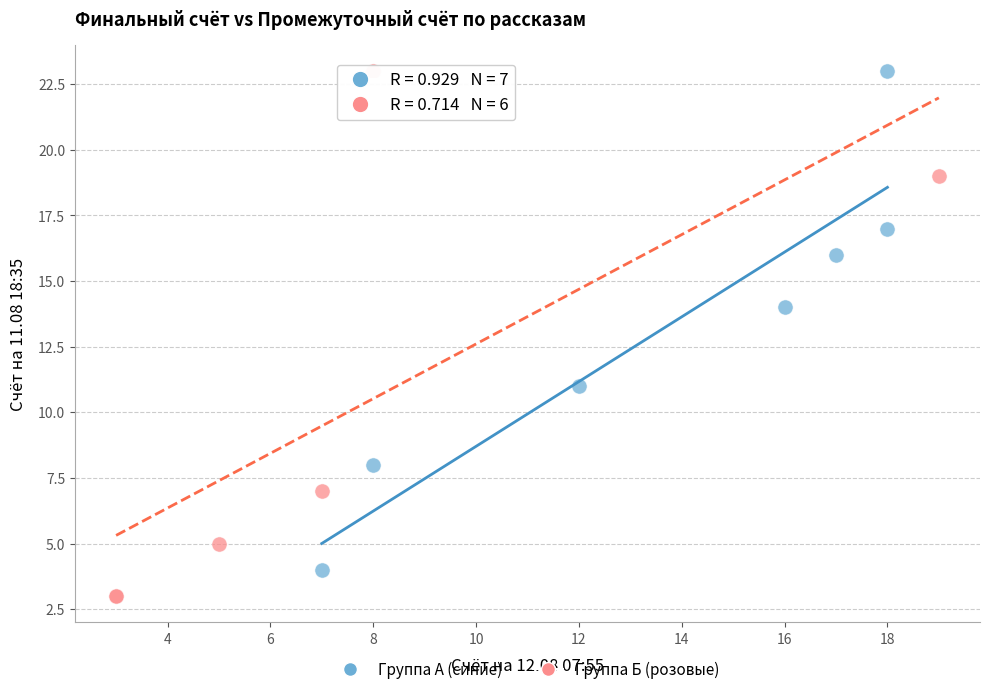

Which series has the widest spread of Y values?

Группа Б (розовые)